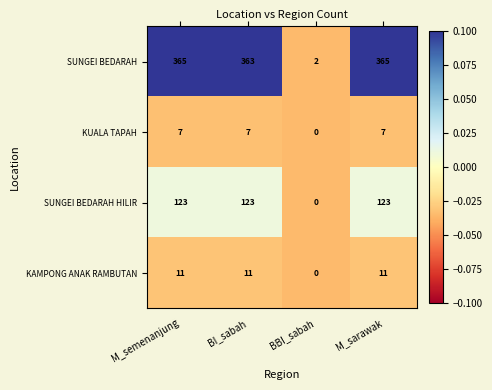

Between BI_sabah and BBI_sabah, which series saw the biggest shift?

SUNGEI BEDARAH